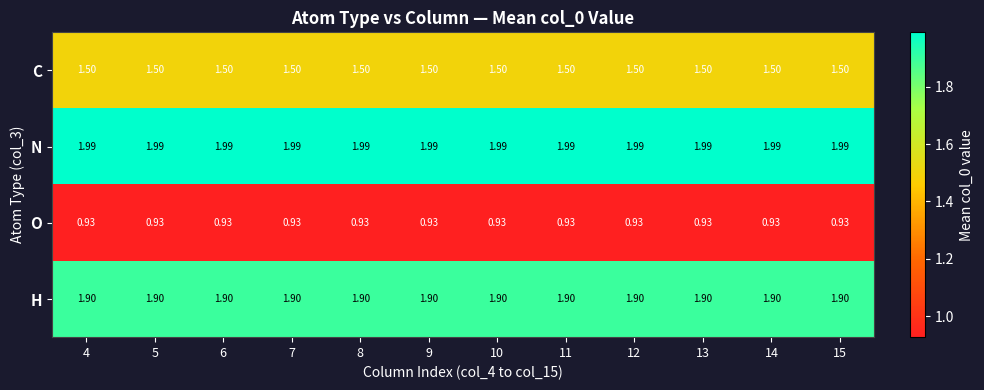

Is the value of O at 6 greater than the value of H at 10?

No